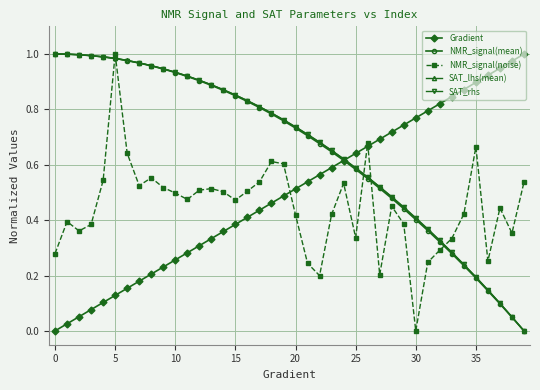

What are all the series names shown in the legend?

Gradient, NMR_signal(mean), NMR_signal(noise), SAT_lhs(mean), SAT_rhs